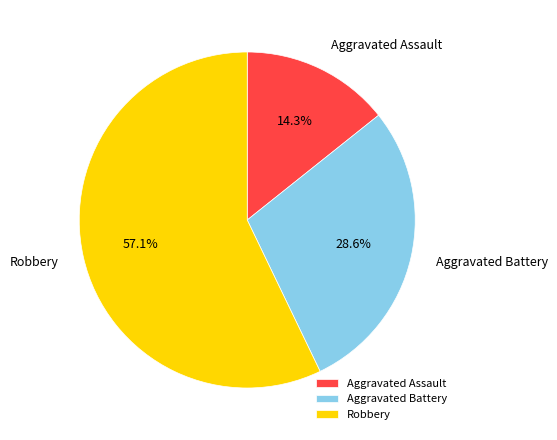

Is it true that Aggravated Battery is 14% of the pie?

False